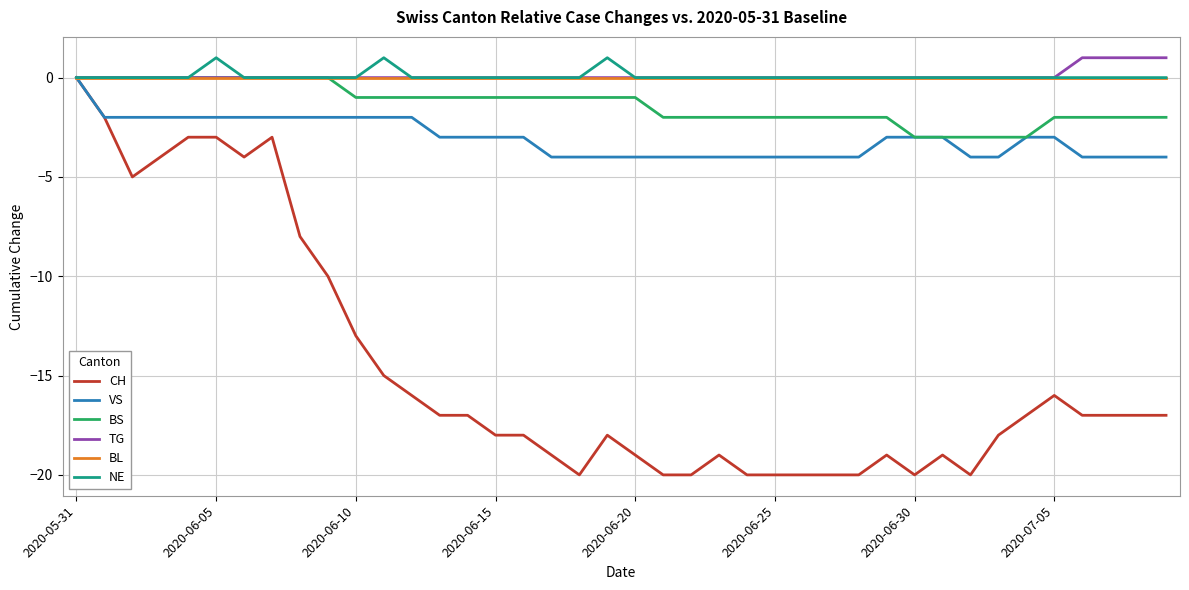

What is the minimum value shown in the chart?

-20